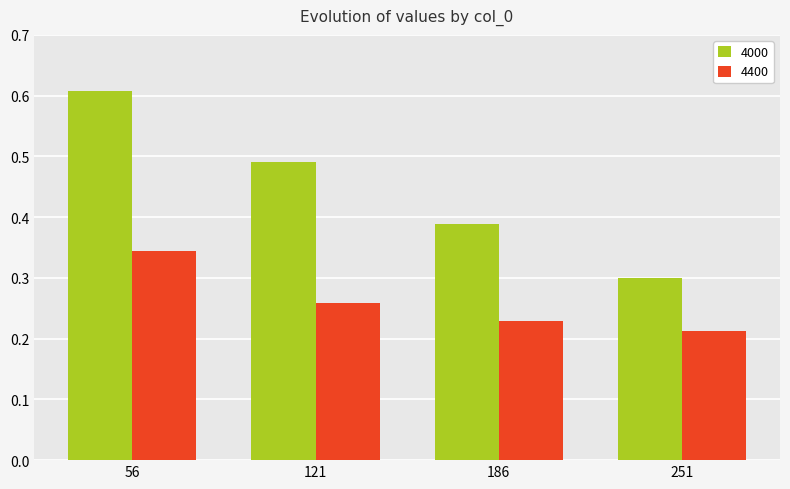

At which label does 4400 reach its peak?

56